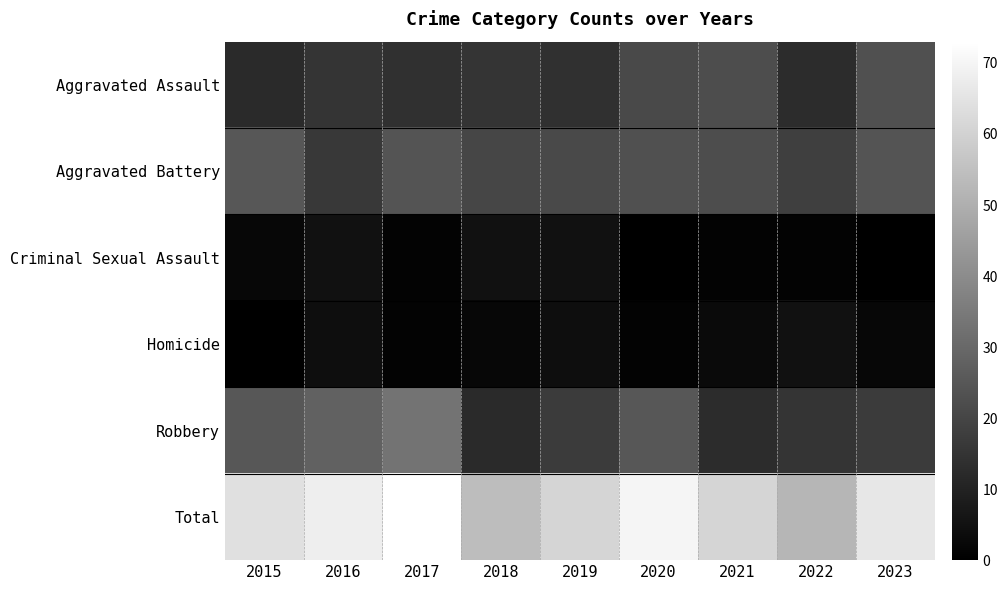

What is the total value across all series at 2021?

122